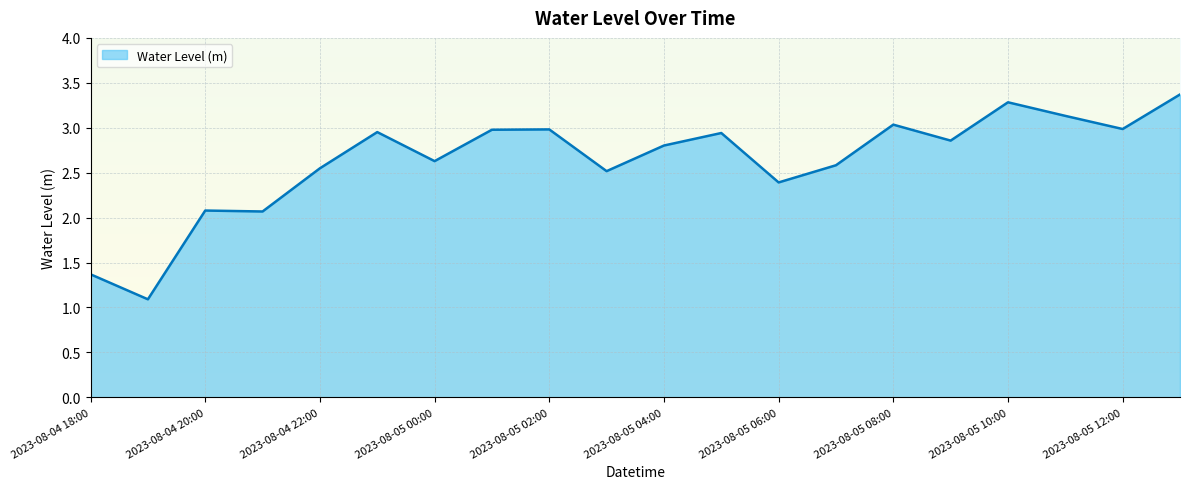

What is the greatest value displayed?

3.4